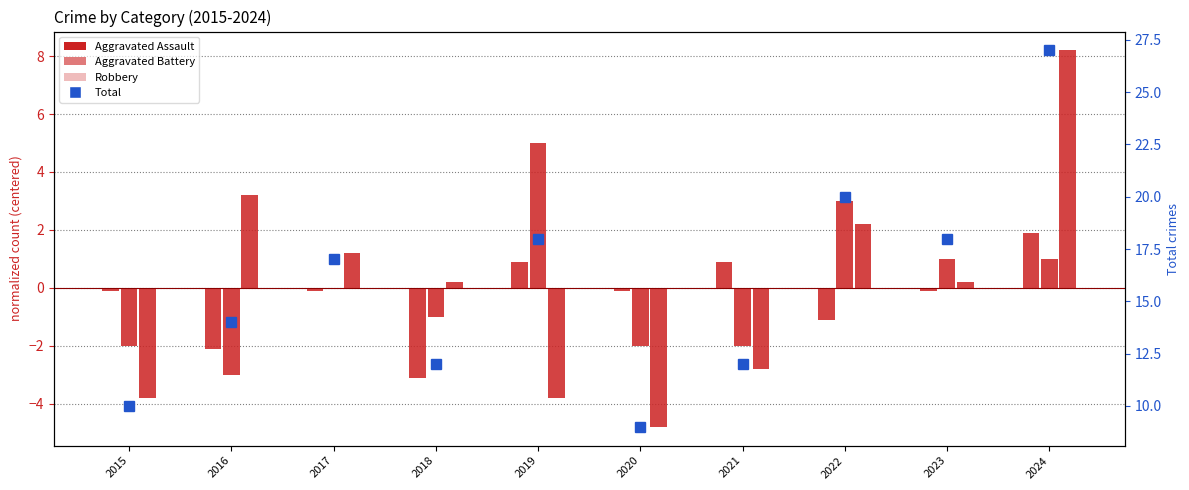

What is the maximum value for Aggravated Battery?

5.0